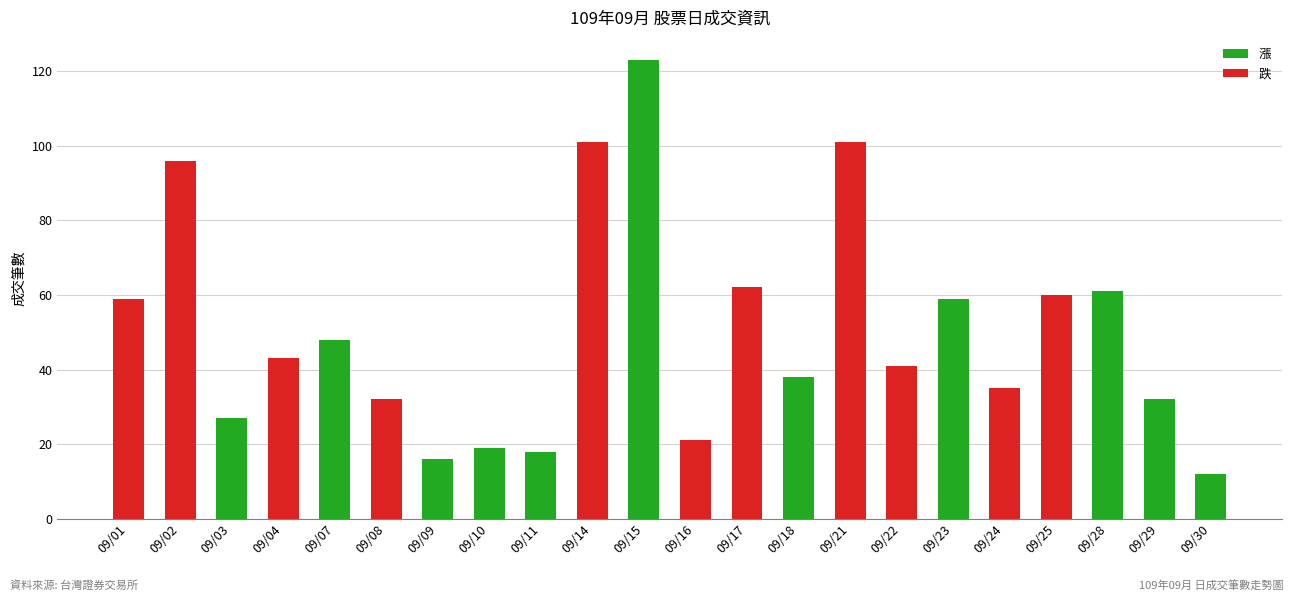

What is the difference between the maximum and minimum values?

111